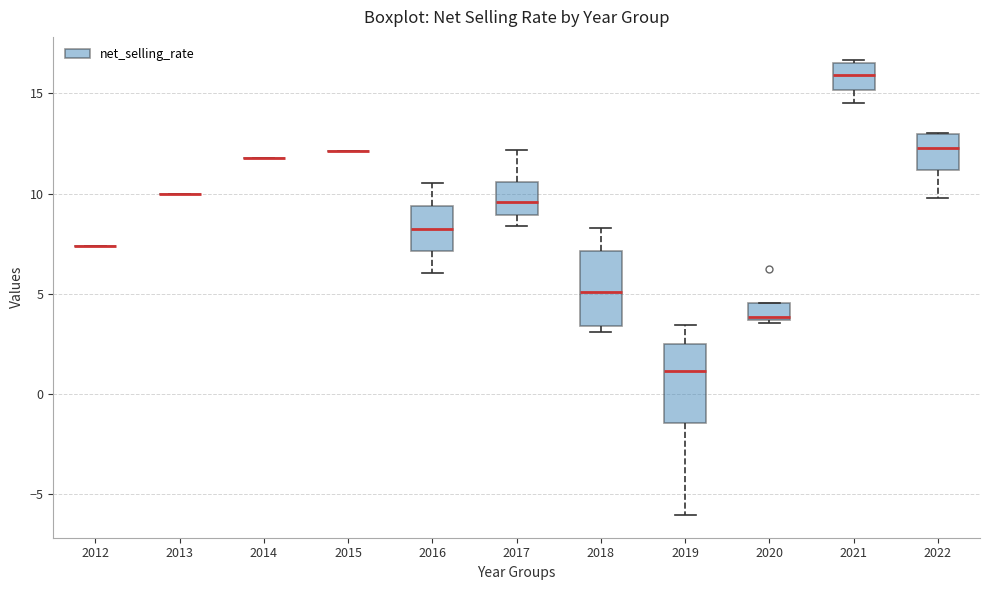

Reading left to right, transcribe this box plot: for each box, give where its median line is, the range the box spans, and where its two whiskers end, as read against the y-axis. The values are not printed on the chart, so give them approximately, as read against the axis.

2012: box collapsed to a line at 7.5, whiskers 7.5 to 7.5
2013: box collapsed to a line at 10.0, whiskers 10.0 to 10.0
2014: box collapsed to a line at 12.0, whiskers 12.0 to 12.0
2015: box collapsed to a line at 12.0, whiskers 12.0 to 12.0
2016: median 8.0, box 7.0 to 9.5, whiskers 6.0 to 10.5
2017: median 9.5, box 9.0 to 10.5, whiskers 8.5 to 12.0
2018: median 5.0, box 3.5 to 7.0, whiskers 3.0 to 8.5
2019: median 1.0, box -1.5 to 2.5, whiskers -6.0 to 3.5
2020: median 4.0, box 3.5 to 4.5, whiskers 3.5 to 4.5
2021: median 16.0, box 15.0 to 16.5, whiskers 14.5 to 16.5 (just above the box's upper edge)
2022: median 12.5, box 11.0 to 13.0, whiskers 10.0 to 13.0